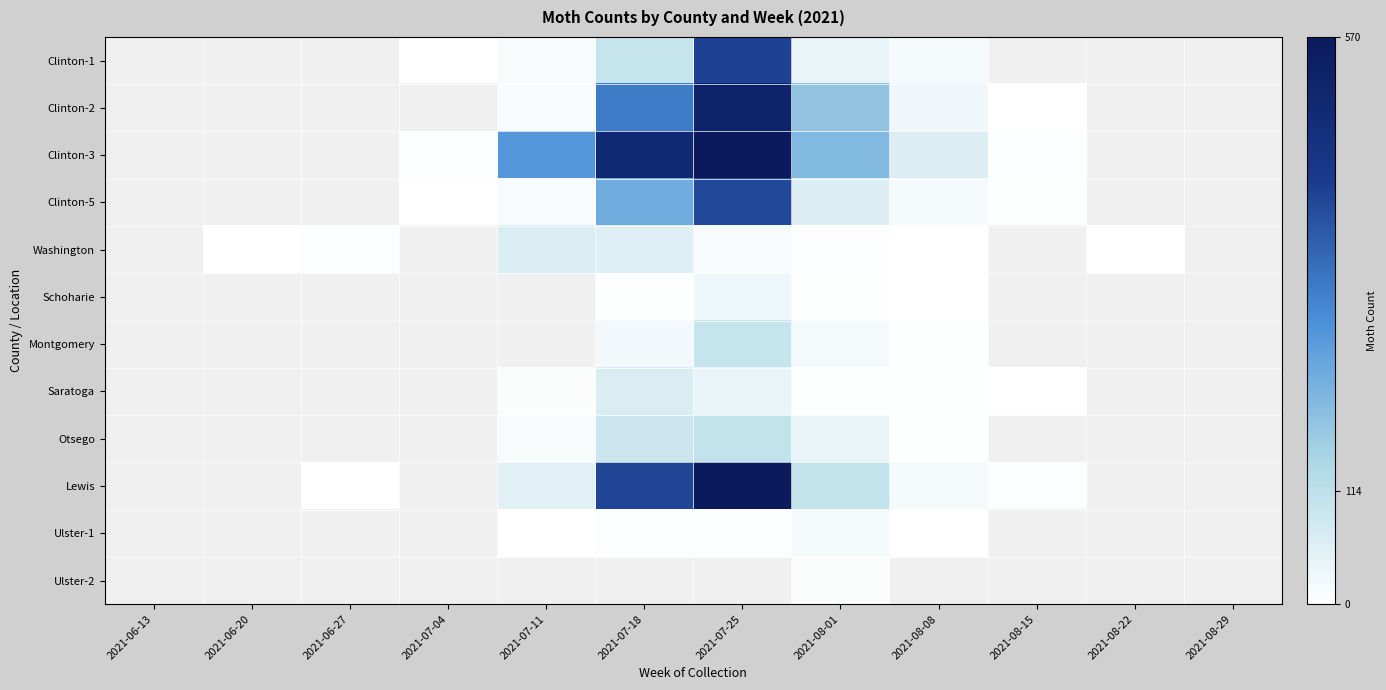

Rank the series by their maximum value, from highest to lowest.

Clinton-3, Lewis, Clinton-2, Clinton-1, Clinton-5, Otsego, Montgomery, Saratoga, Washington, Schoharie, Ulster-1, Ulster-2